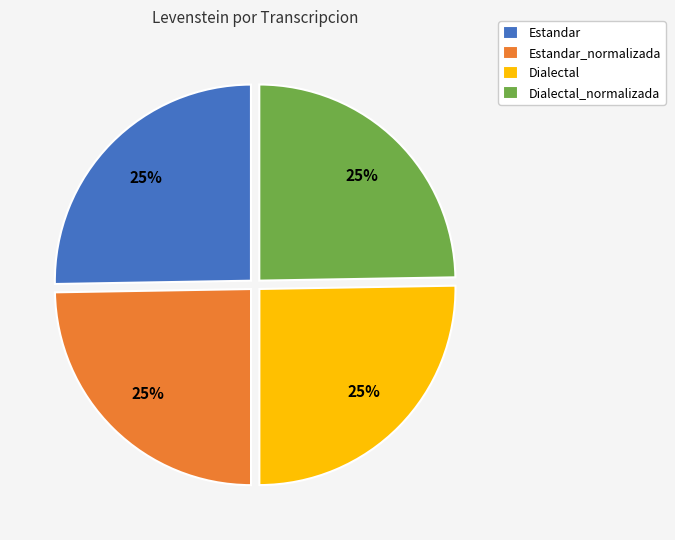

To the nearest percent, what is the combined percentage of Estandar_normalizada and Estandar?

50%